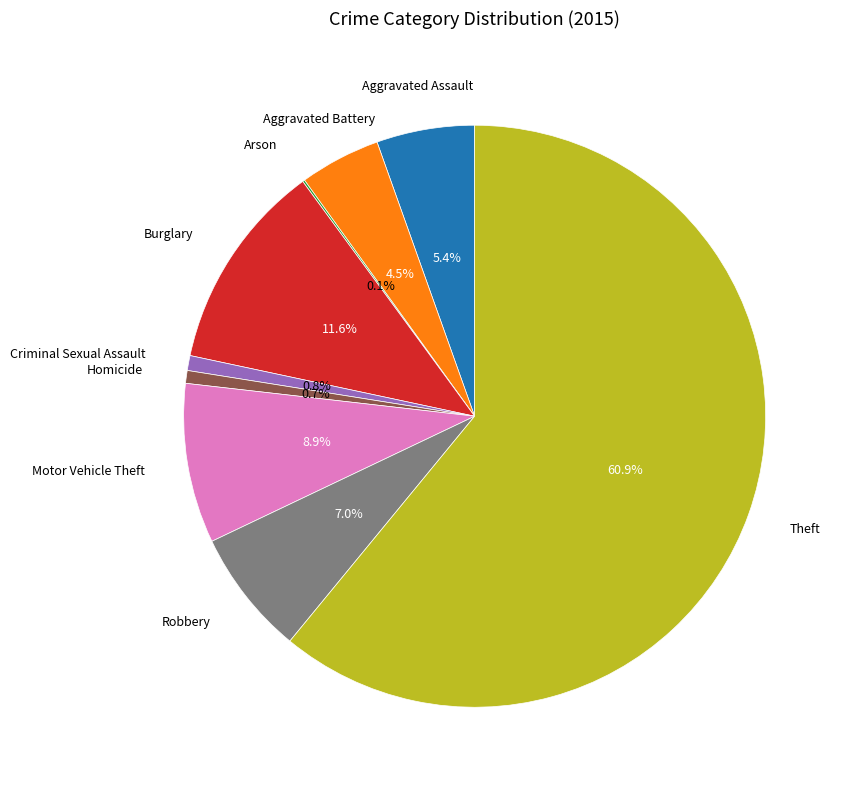

Which has a higher value, Aggravated Assault or Theft?

Theft